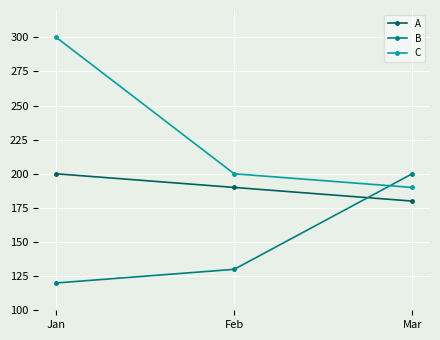

At which label is C closest to 245?

Feb